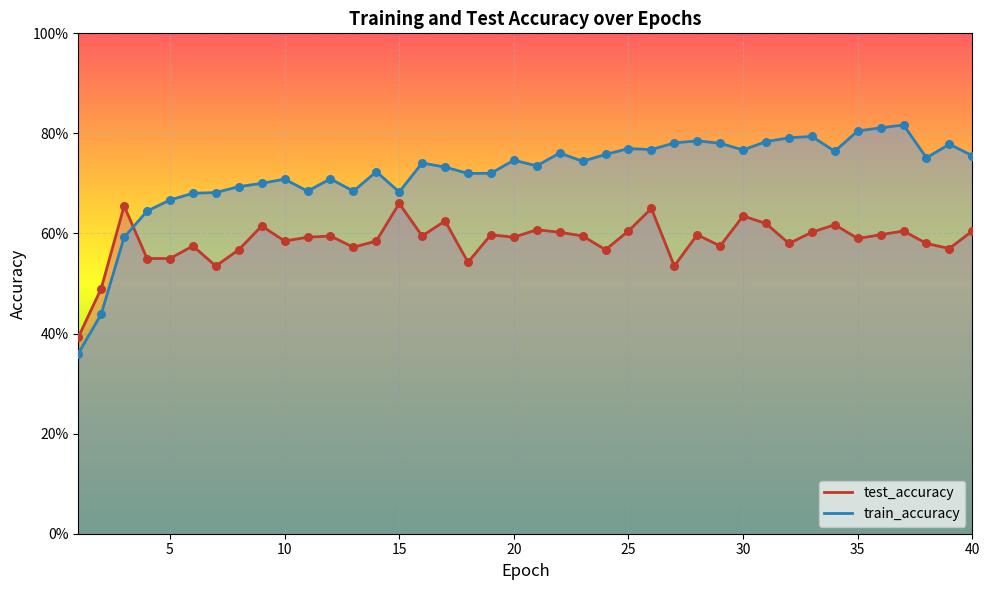

What is the total value across all series at 11?

1.3